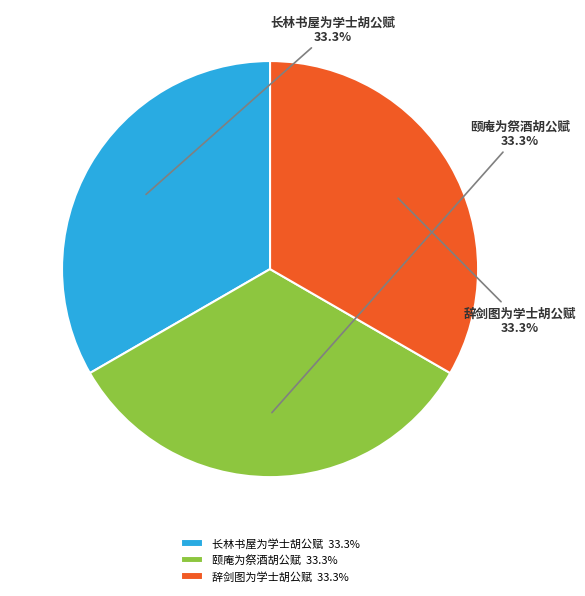

What portion of the pie excludes 辞剑图为学士胡公赋?

66.7%